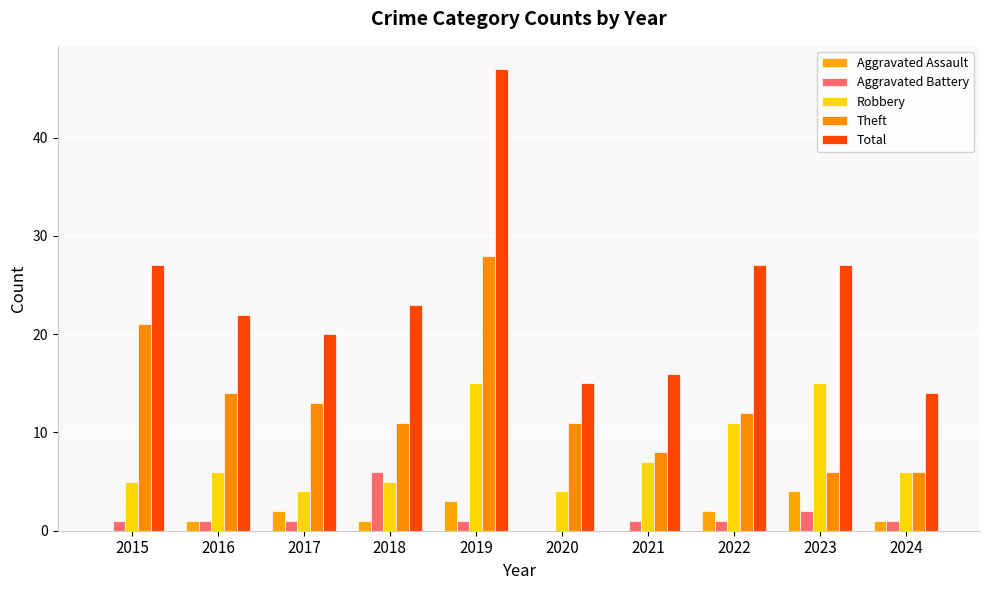

The value of Total at 2018 is 32. True or false?

False